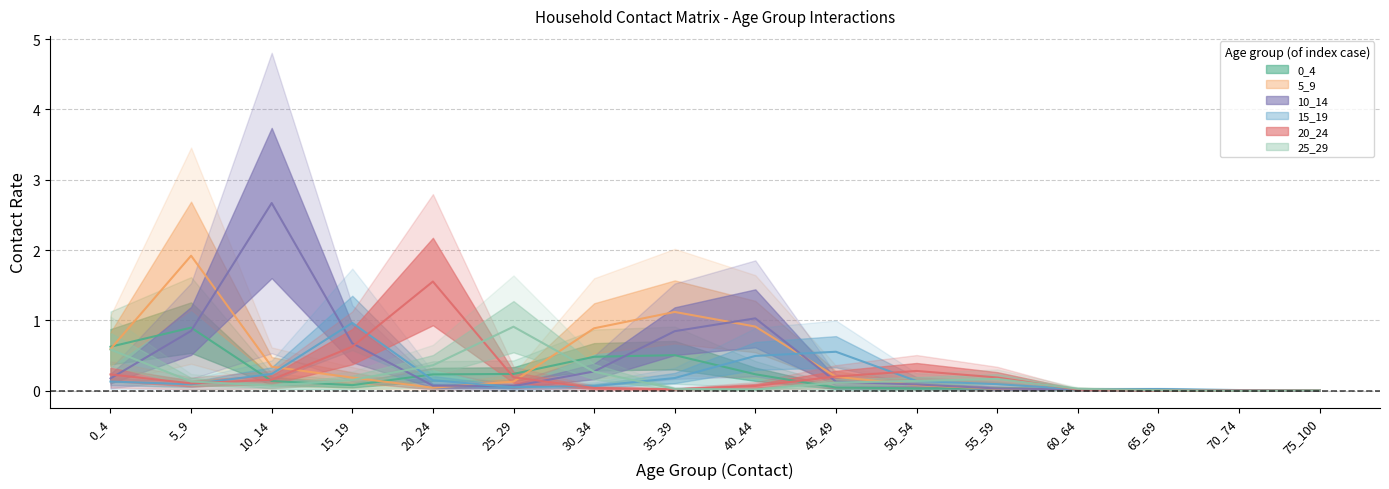

Where is 5_9 nearest to the value 0?

70_74